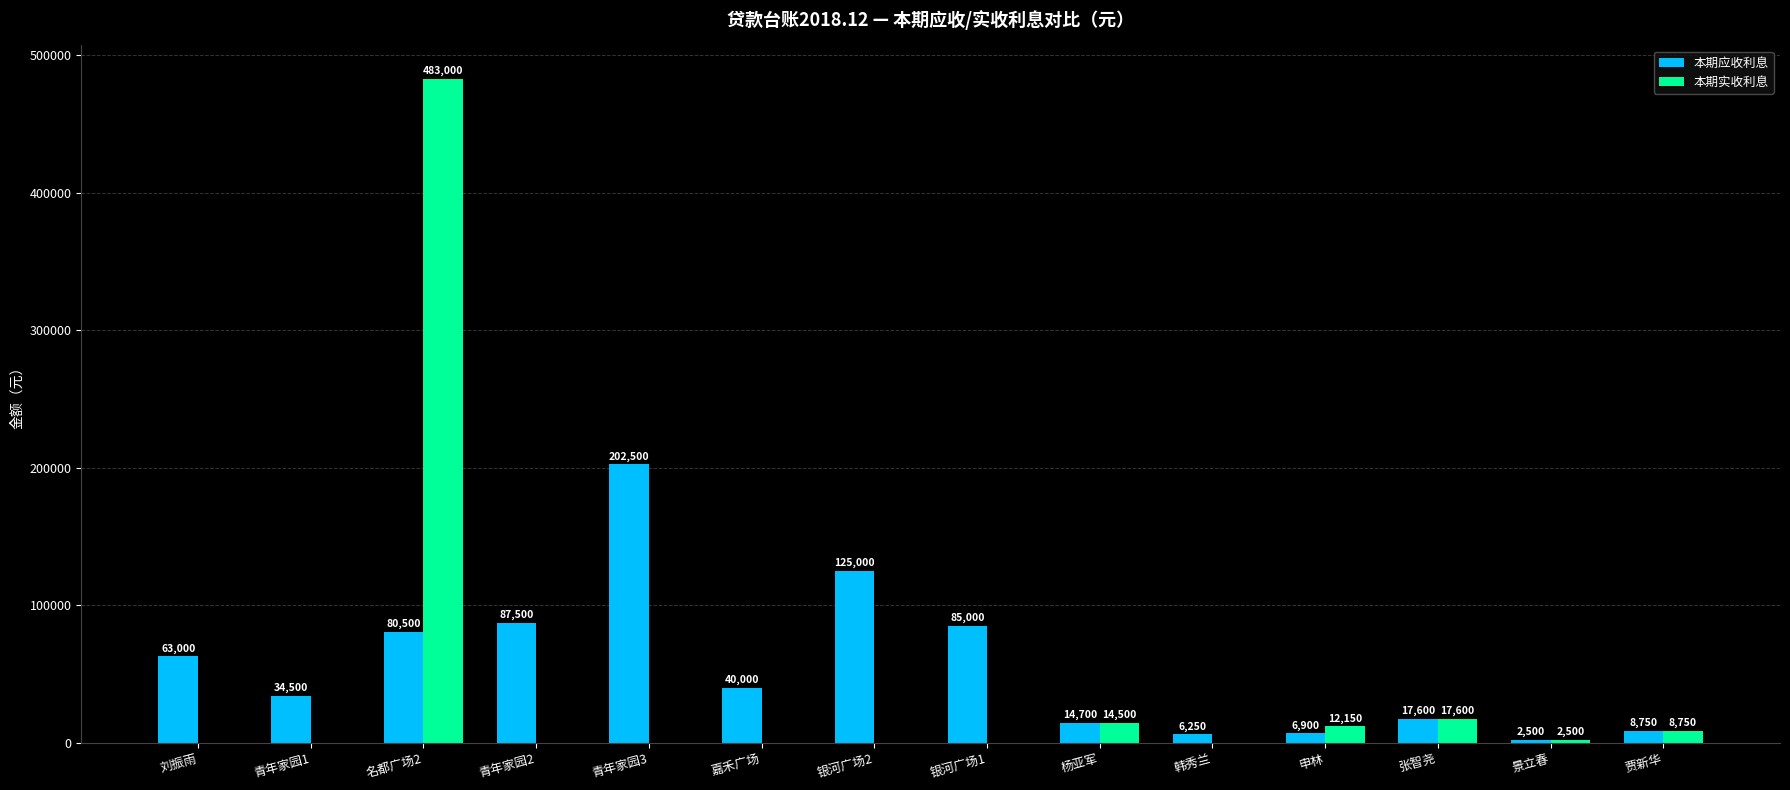

What is the greatest value displayed?

483000